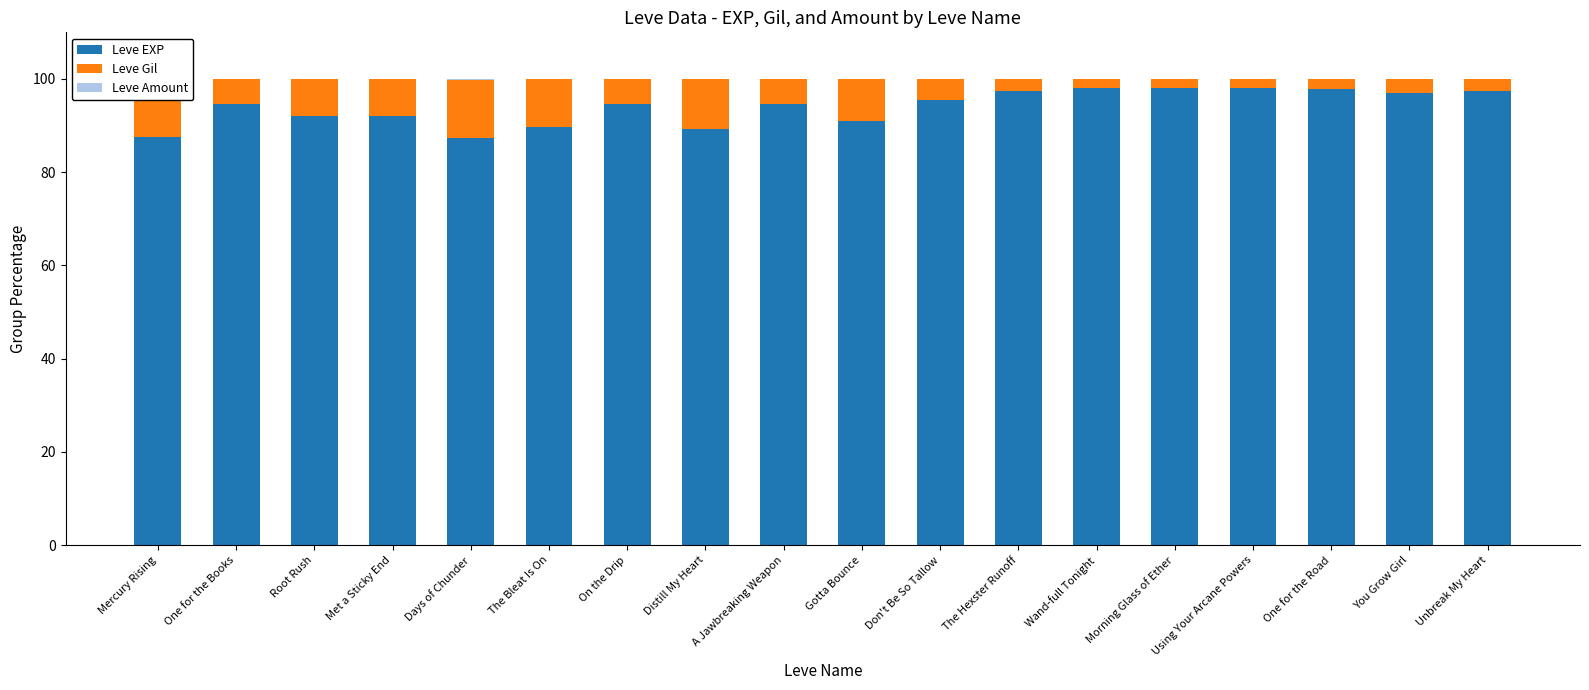

How many data points in Leve Gil are less than 5?

8